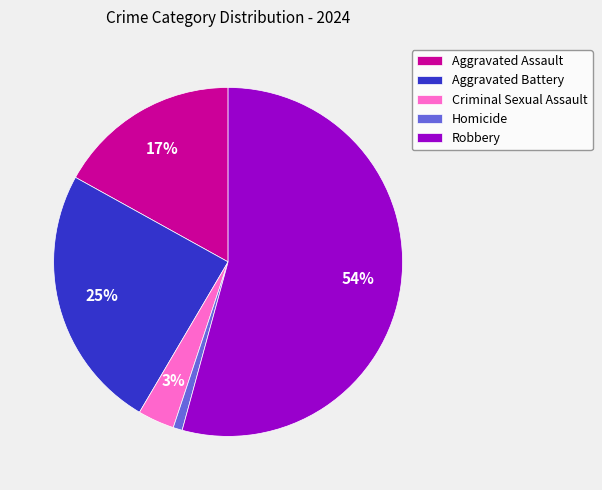

Is Homicide the majority of the pie?

No